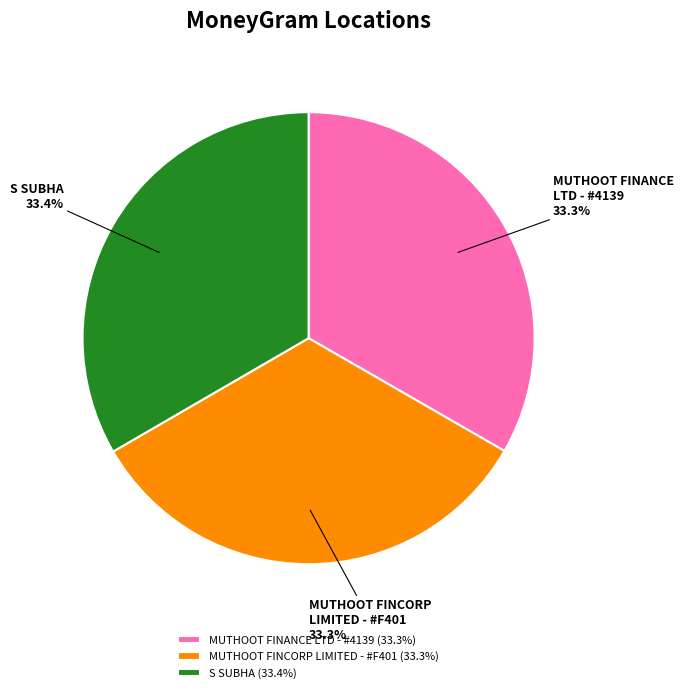

Approximately how many times larger is the value at MUTHOOT FINCORP LIMITED - #F401 compared to S SUBHA?

1.0